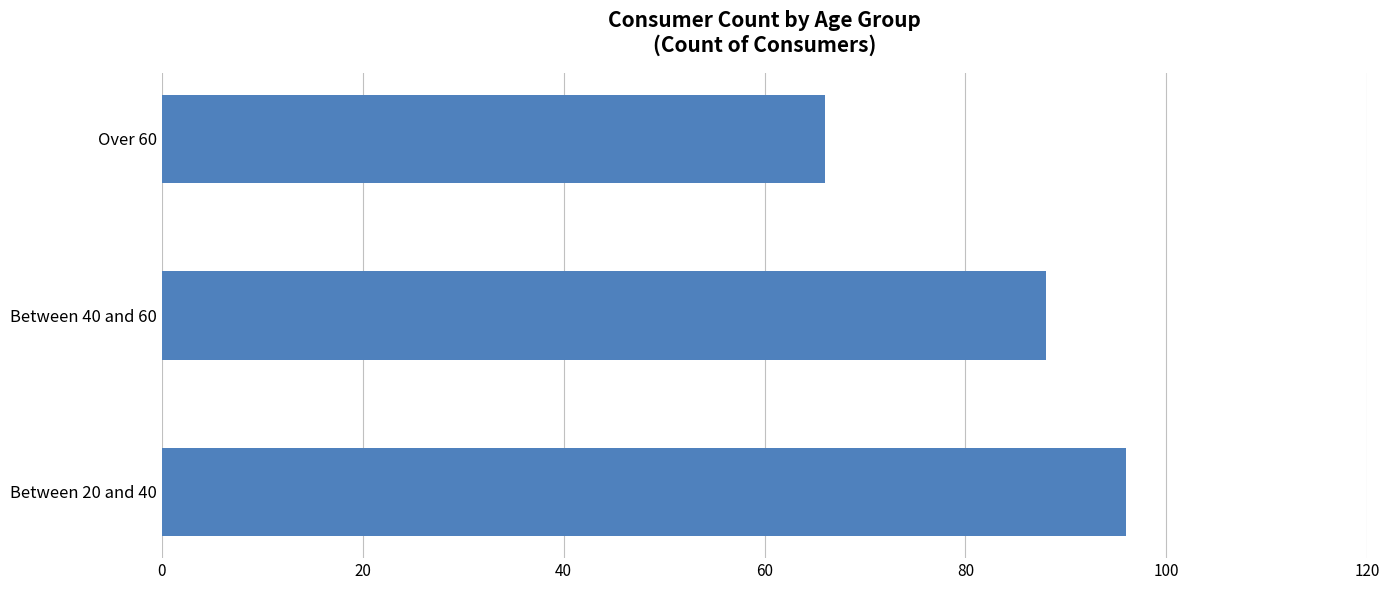

Reading bottom to top, extract all data points from this chart.

Between 20 and 40=96	Between 40 and 60=88	Over 60=66